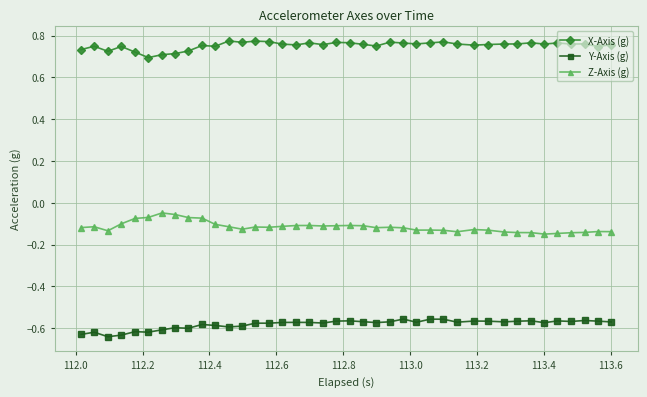

At how many categories does at least one series exceed 0?

40